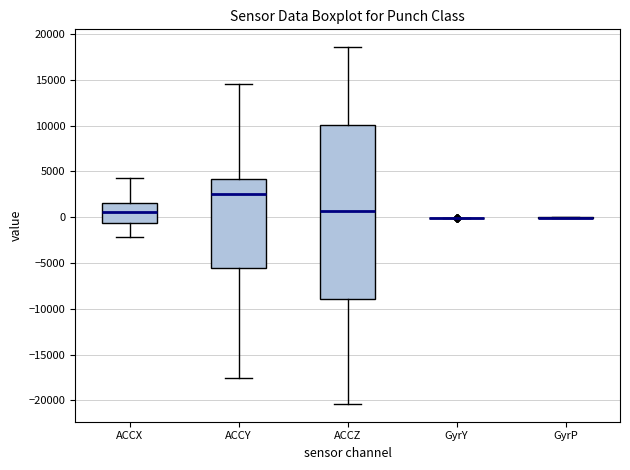

Which box is the tallest, from its lower edge to its upper edge?

ACCZ